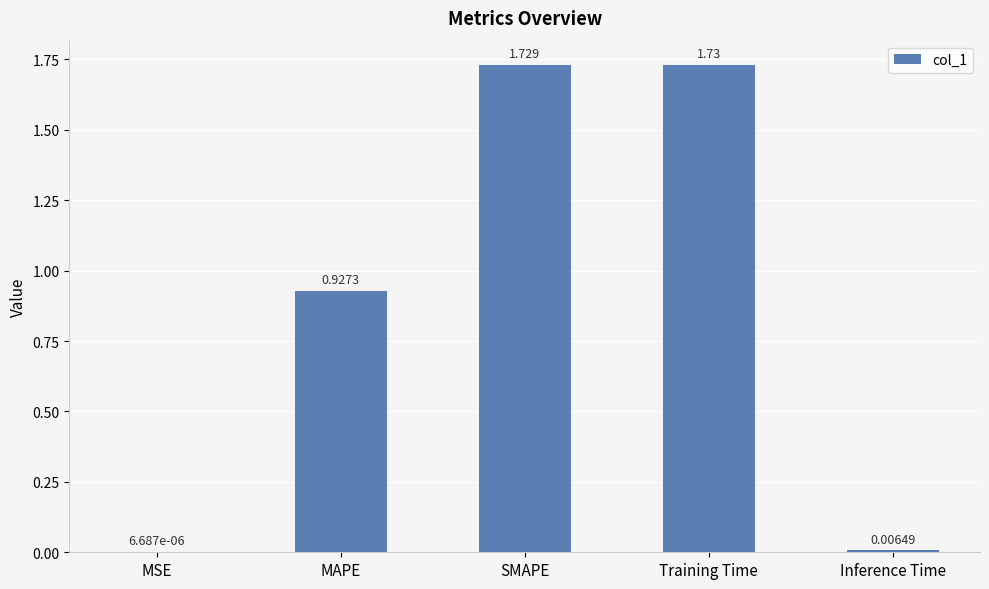

True or false: the data shows 0.6 at MAPE.

False